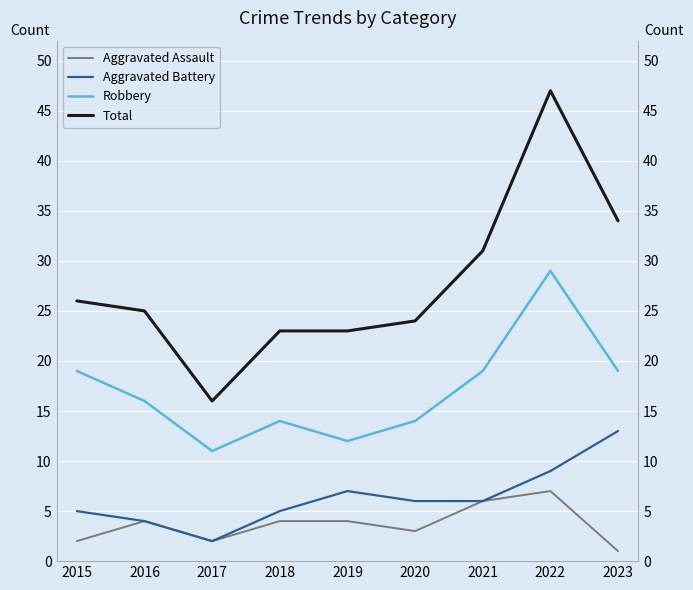

What is the highest value of the Aggravated Assault series?

7